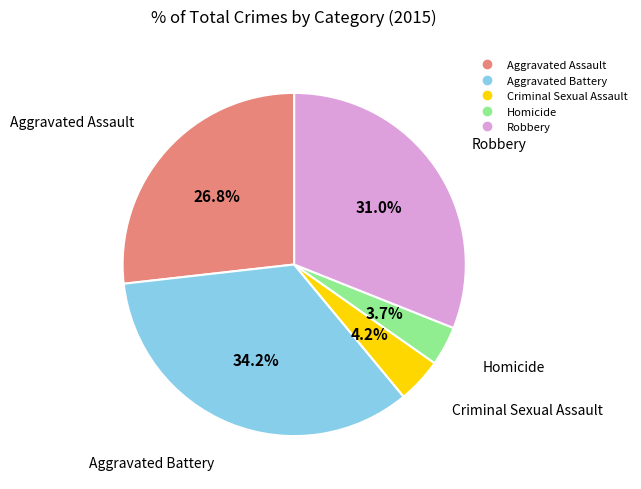

Which has a higher value, Aggravated Assault or Homicide?

Aggravated Assault